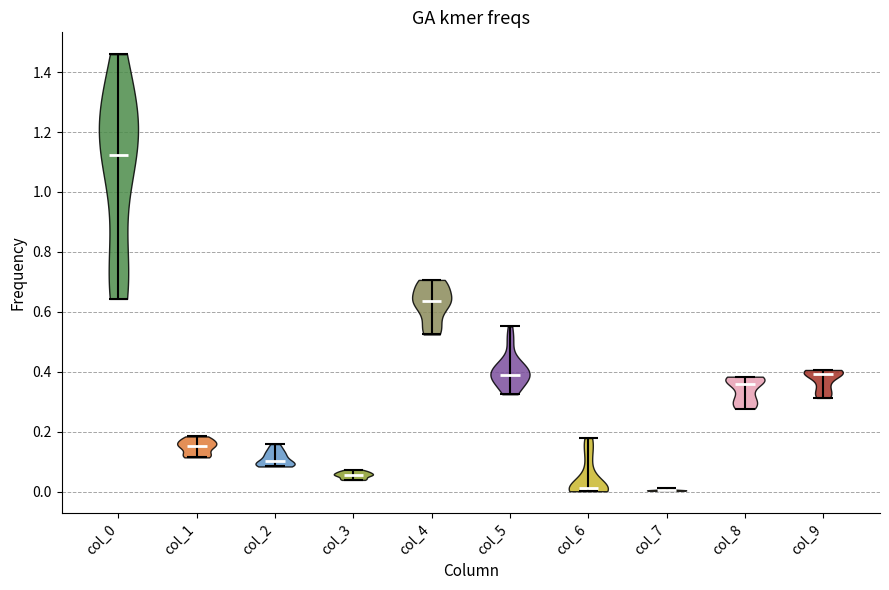

Reading left to right, read every violin against the y-axis: where its median line is, and the lowest and highest points it reaches. The values are not printed on the chart, so give them approximately, as read against the axis.

col_0: median line 1.12, lowest point 0.64, highest point 1.46
col_1: median line 0.16, lowest point 0.12, highest point 0.18
col_2: median line 0.10, lowest point 0.08, highest point 0.16
col_3: median line 0.06, lowest point 0.04, highest point 0.08
col_4: median line 0.64, lowest point 0.52, highest point 0.70
col_5: median line 0.38, lowest point 0.32, highest point 0.56
col_6: median line 0.02, lowest point 0.00, highest point 0.18
col_7: median line 0.00, lowest point 0.00, highest point 0.02
col_8: median line 0.36, lowest point 0.28, highest point 0.38
col_9: median line 0.40, lowest point 0.32, highest point 0.40